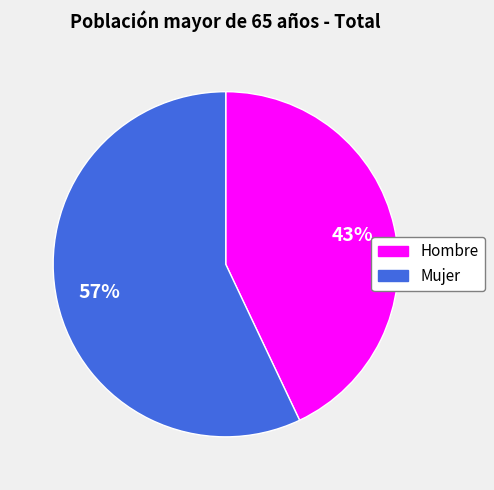

Which category has the smallest portion of the pie?

Hombre